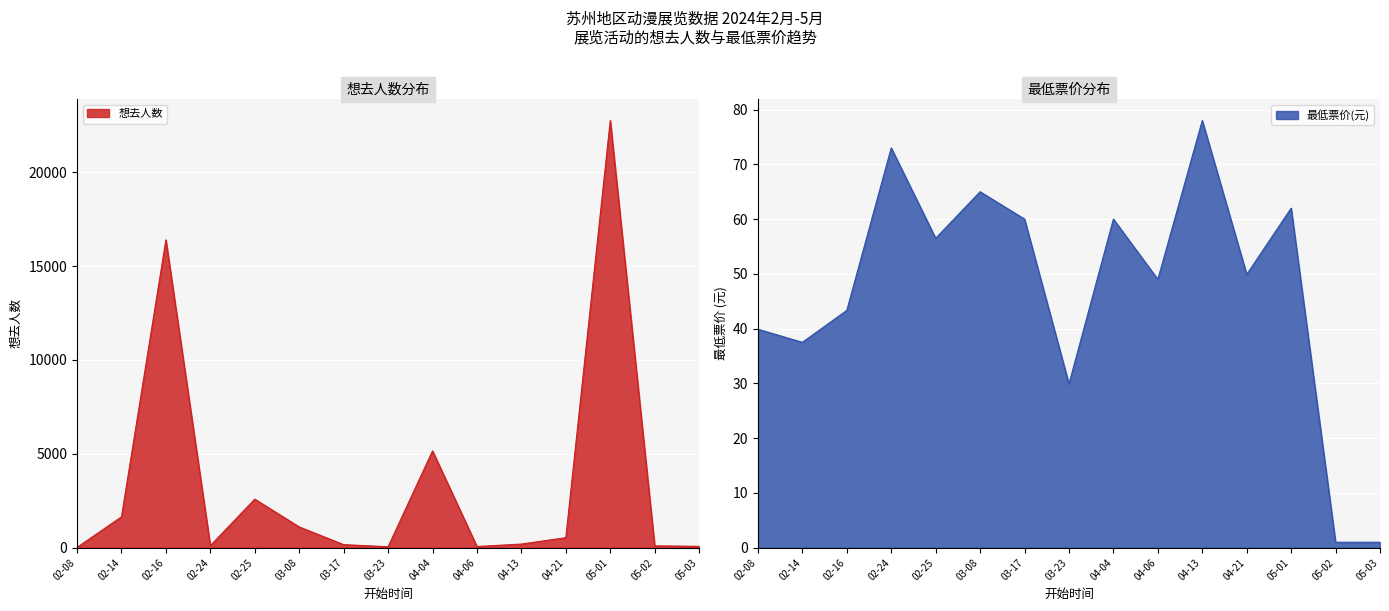

What are all the series names shown in the legend?

想去人数, 最低票价